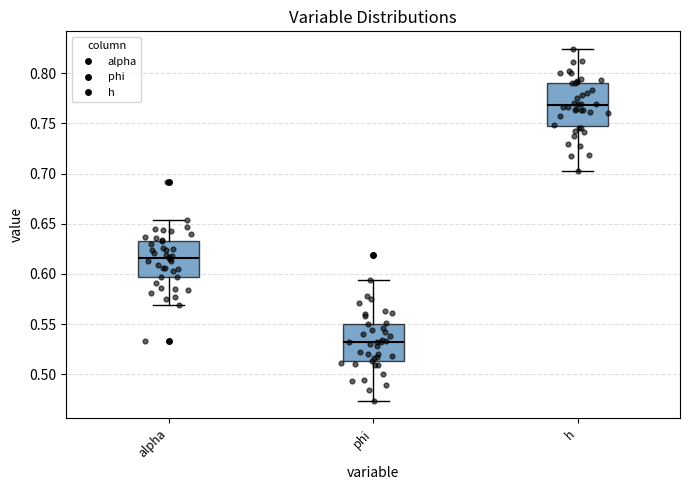

Which box has the lowest median line?

phi